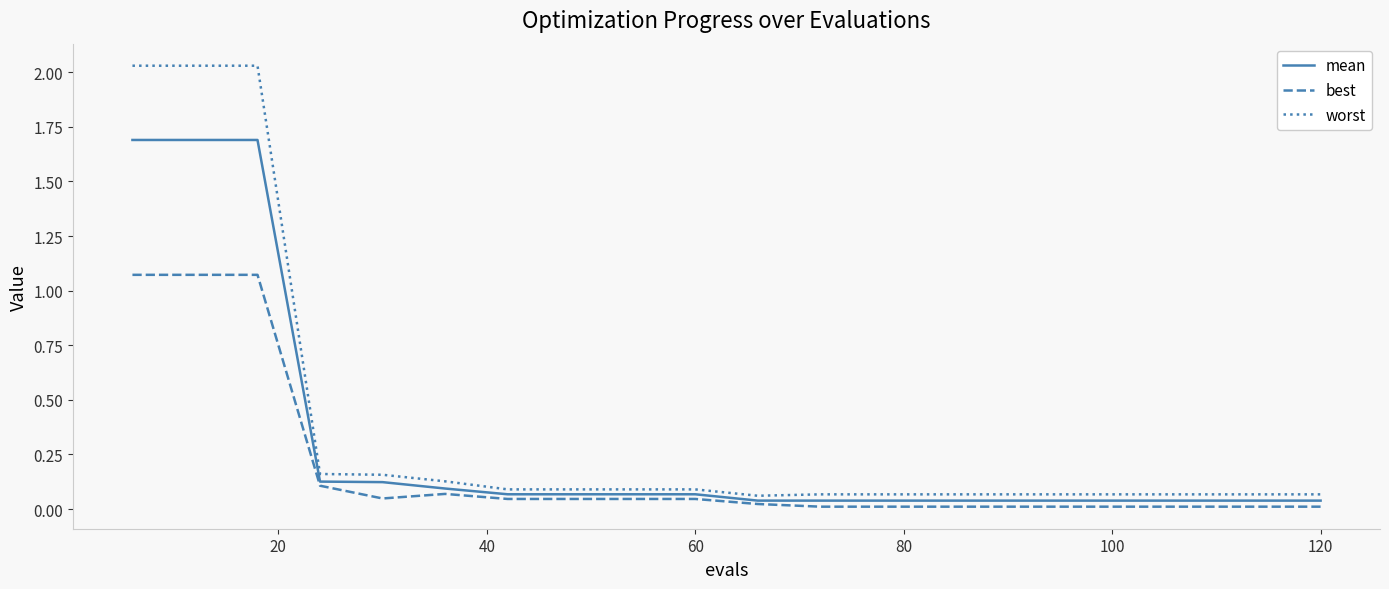

Which series has the largest range (max minus min)?

worst